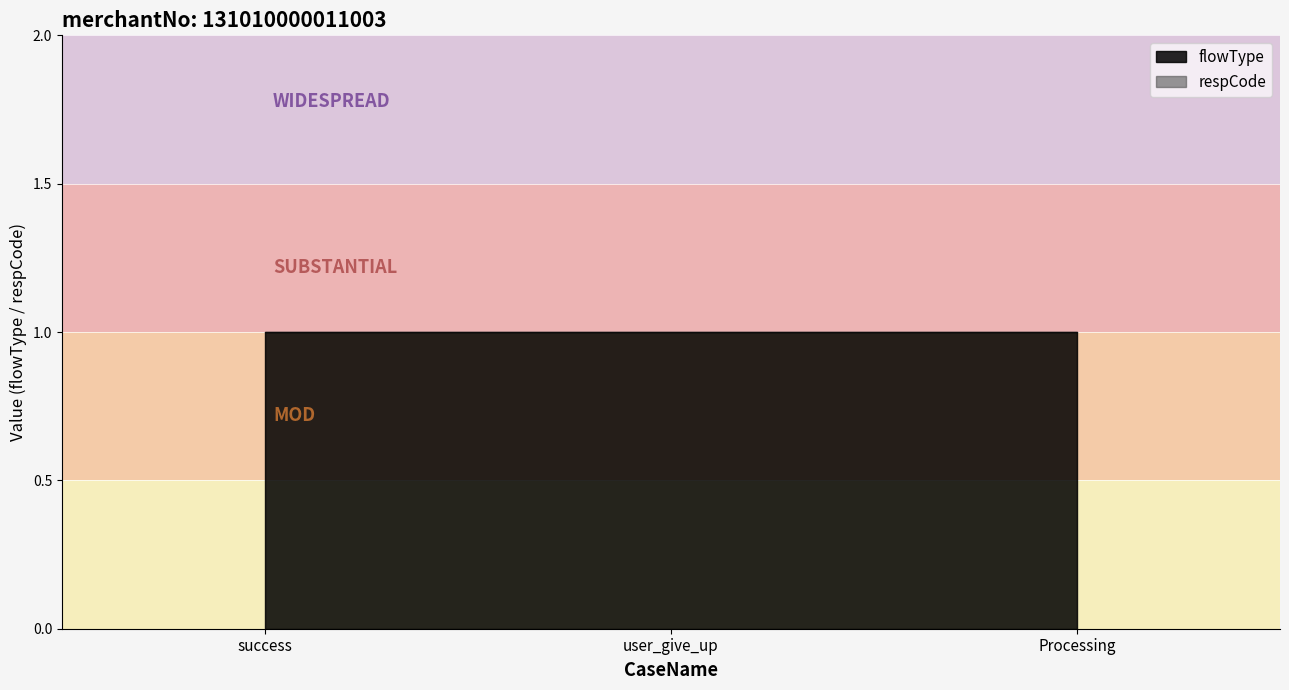

Count the number of data series in this chart.

2